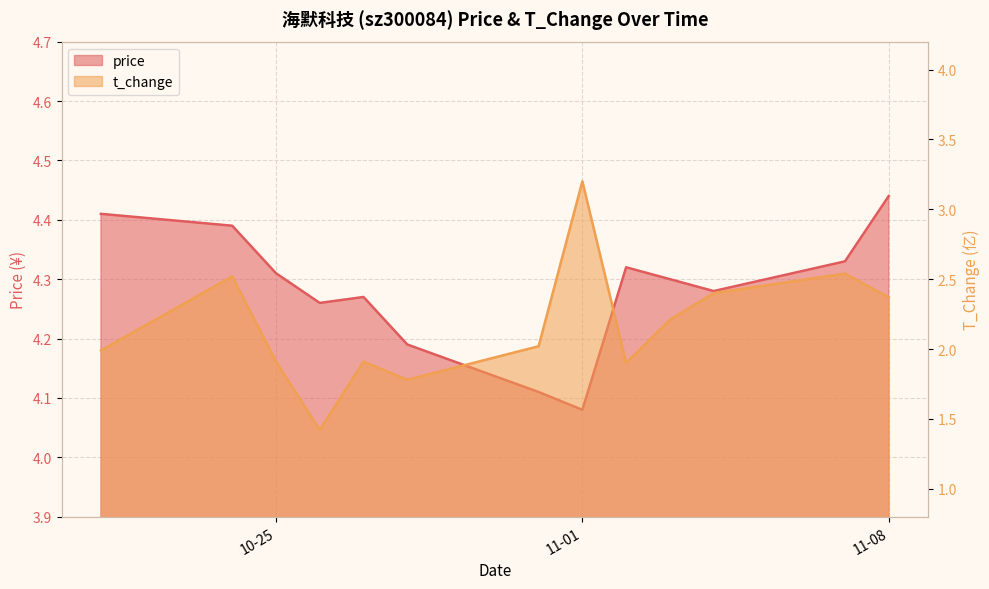

How many interior local valleys does the price series have?

3